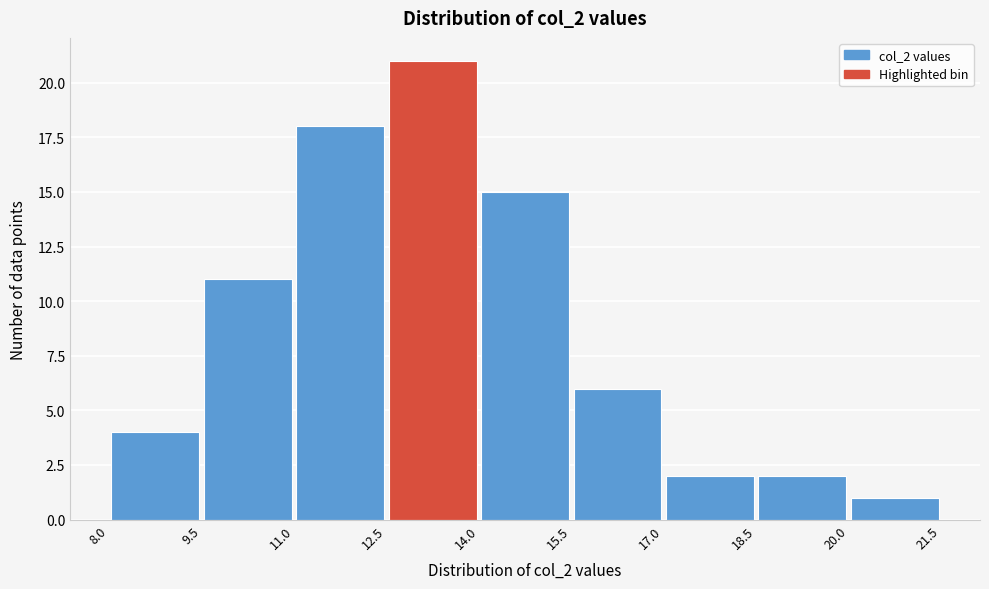

What is the height of the bar covering 14.0 to 15.5 on the x-axis? The values are not printed on the chart, so give them approximately, as read against the axis.

15